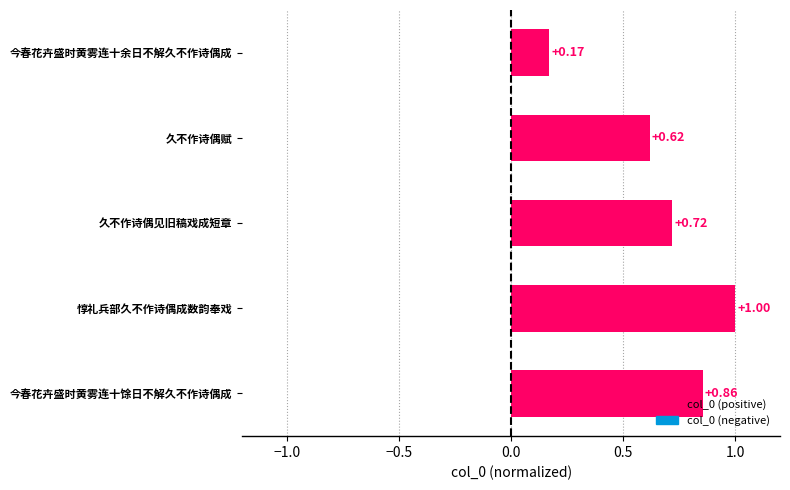

What is the sum of all values?

3.4